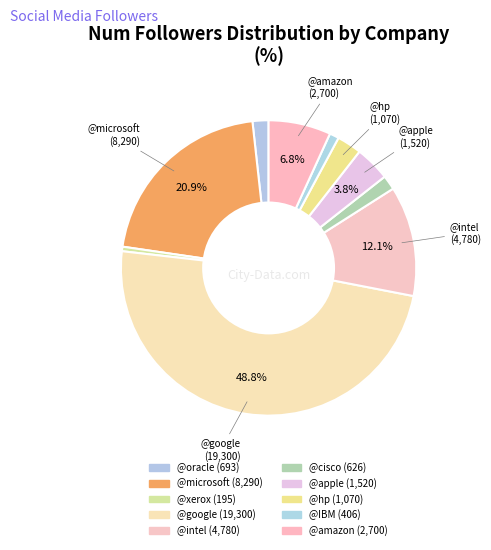

Is the sum of @IBM and @cisco greater than half?

No